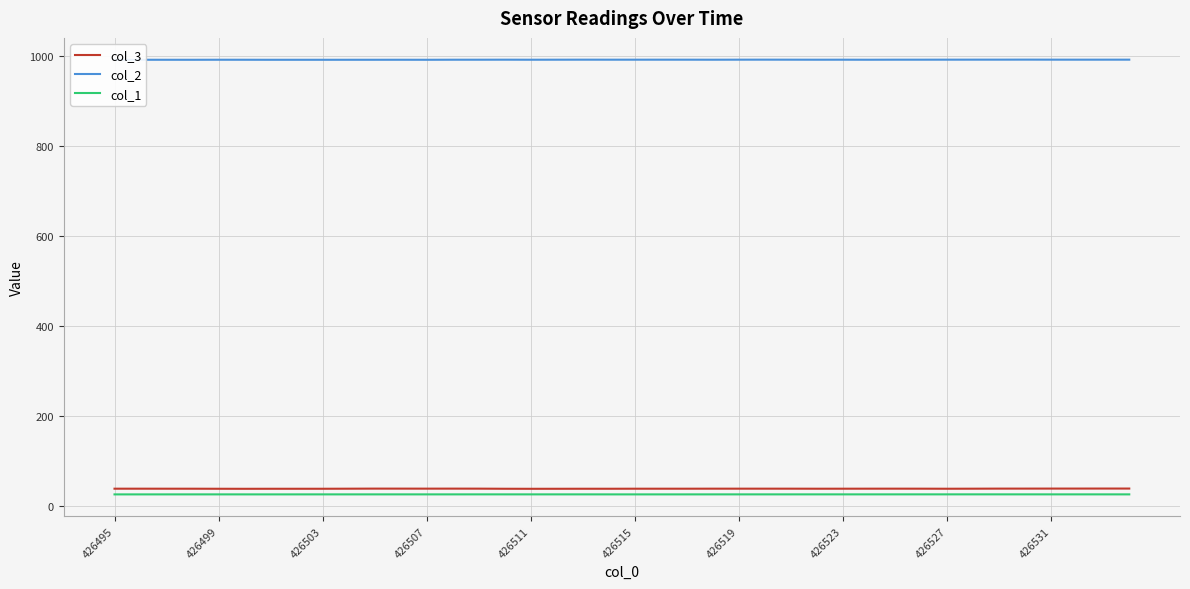

Is it true that col_1 equals 25.6 at 426507?

True